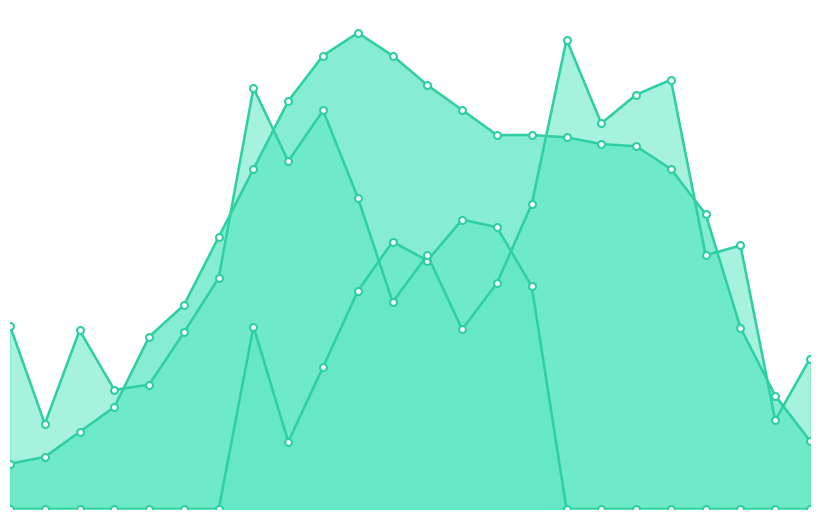

Between which two adjacent categories do H_TL and E_PRICE first intersect?

3 and 4